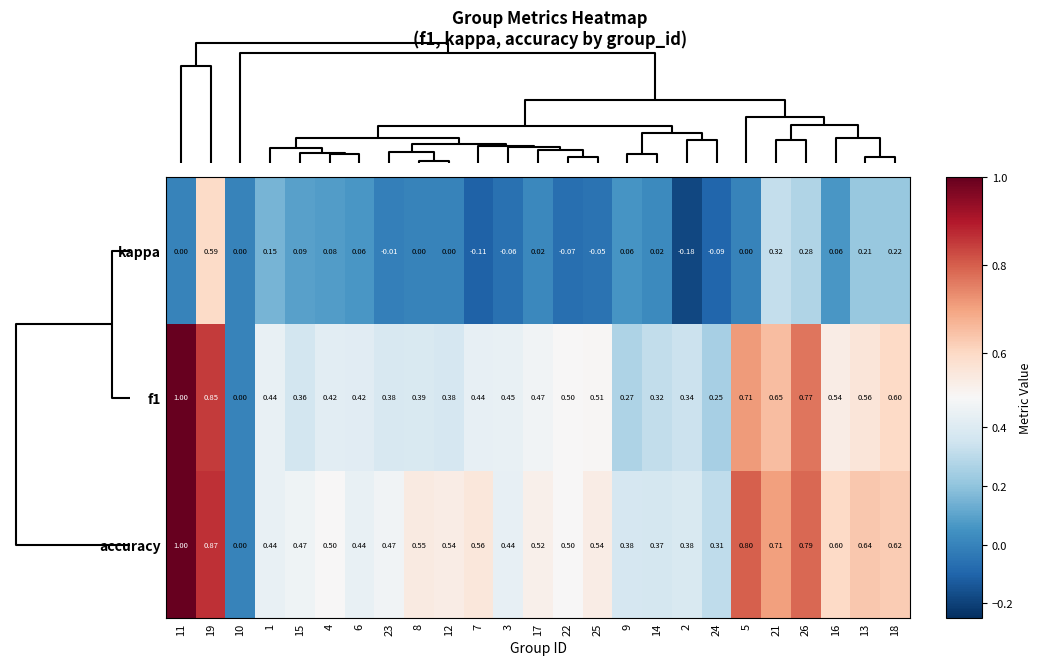

Is the value of accuracy at 5 greater than the value of kappa at 6?

Yes